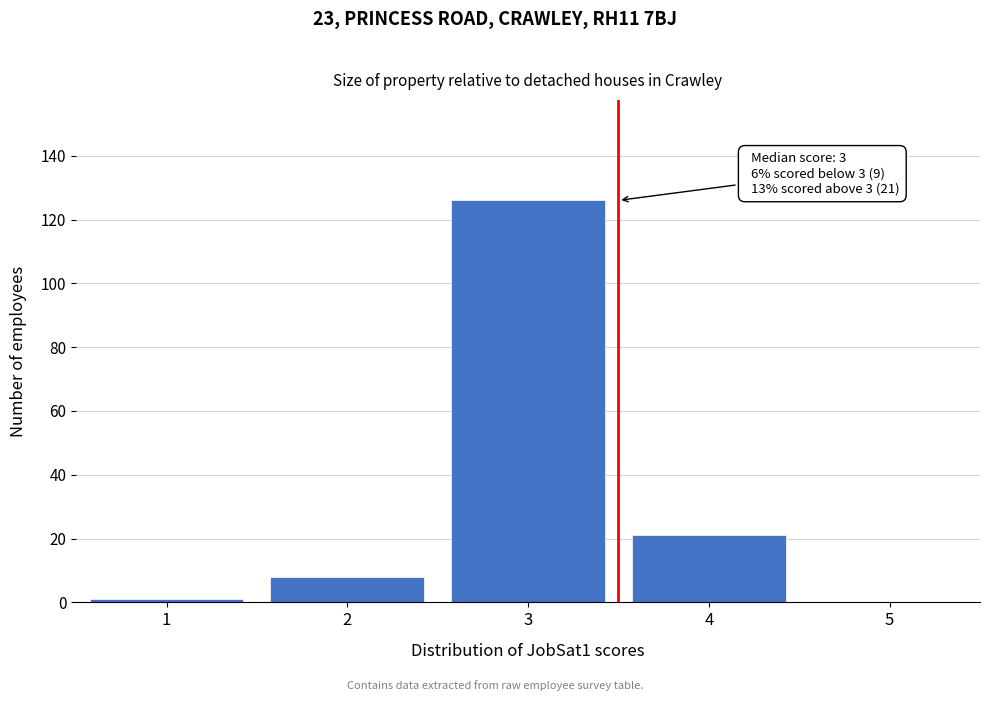

Reading left to right, extract all data points from this chart.

1=1	2=8	3=126	4=21	5=0